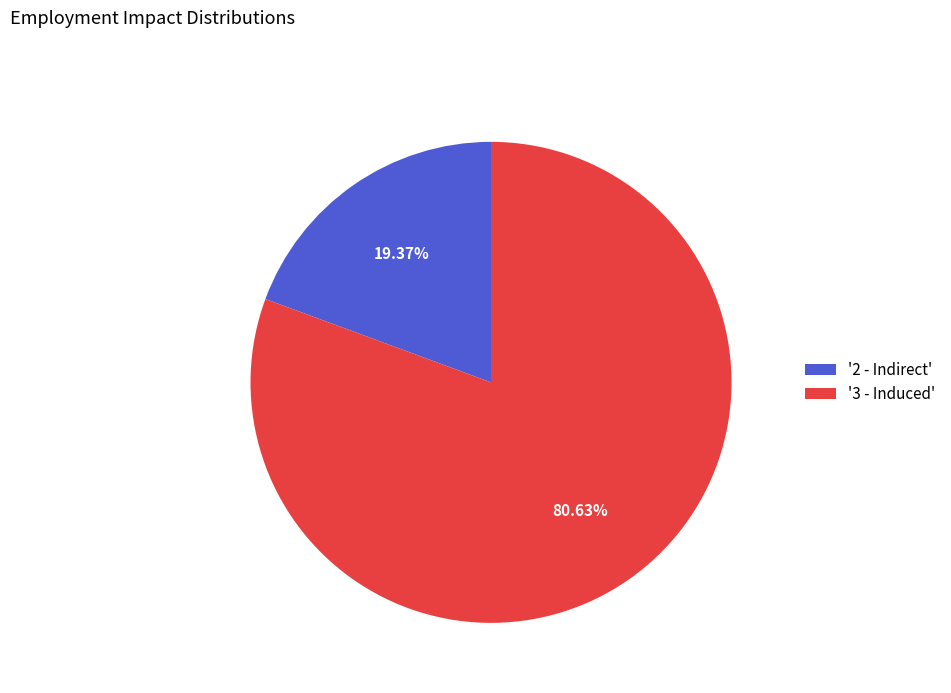

Which has a higher value, '3 - Induced' or '2 - Indirect'?

'3 - Induced'